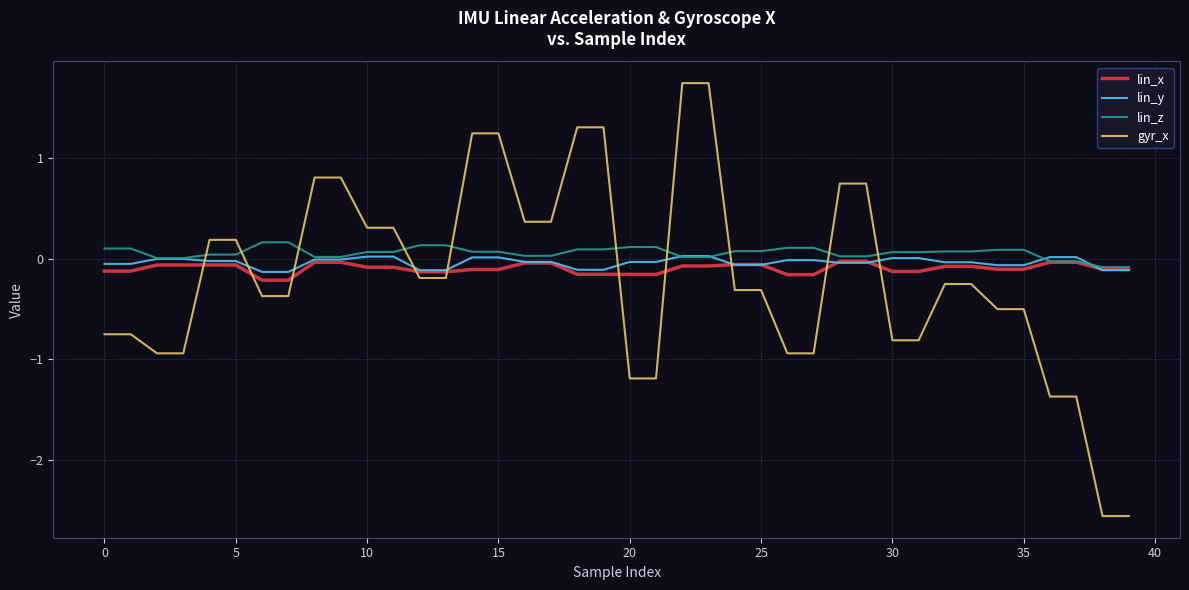

What is the minimum value for gyr_x?

-2.6